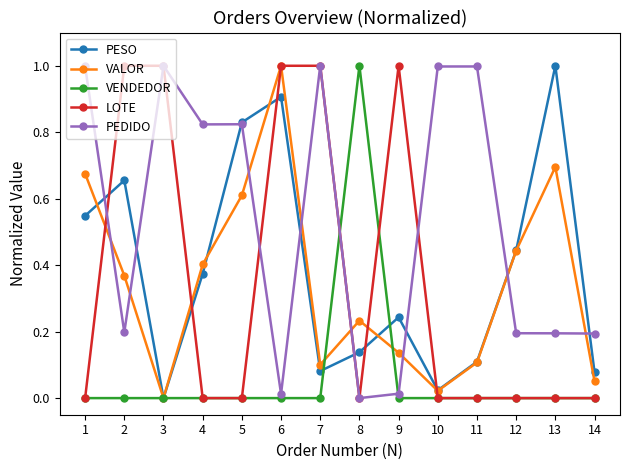

Between which two adjacent categories do LOTE and PEDIDO first intersect?

1 and 2